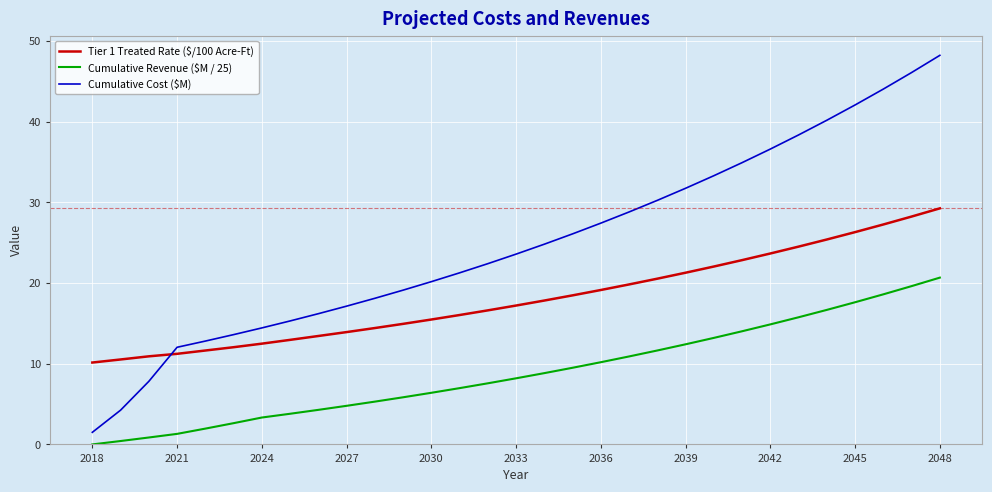

How many lines are shown in the chart?

3